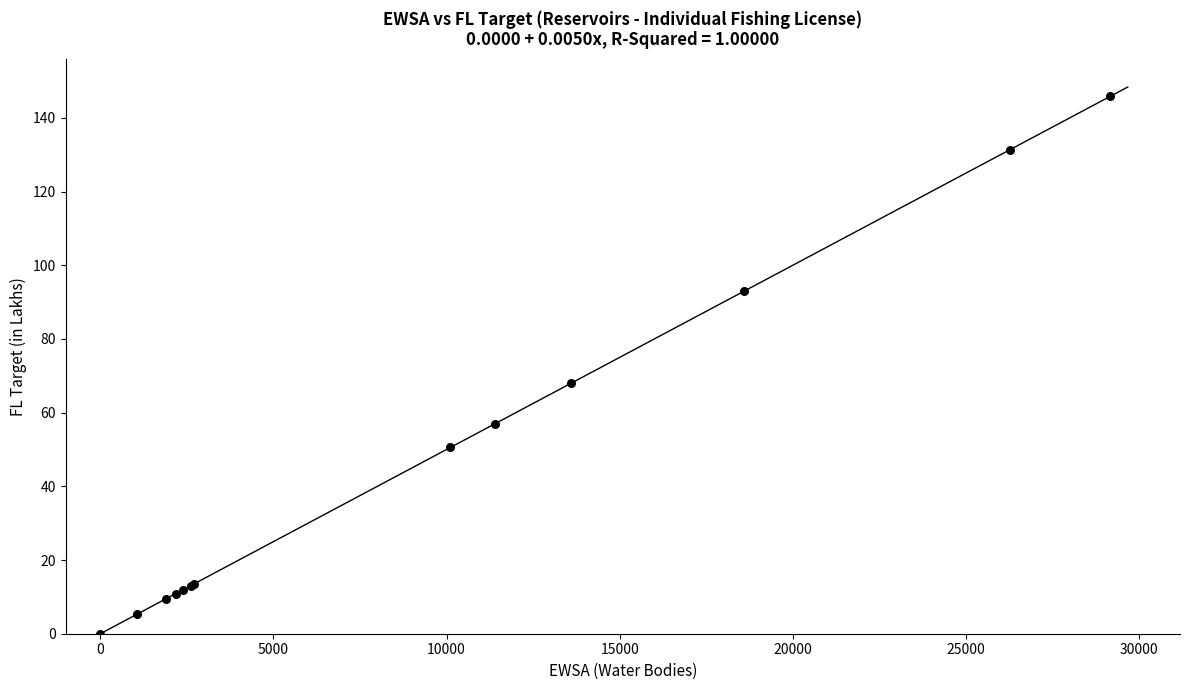

What Y value in the scatter plot is closest to 72?

68.0